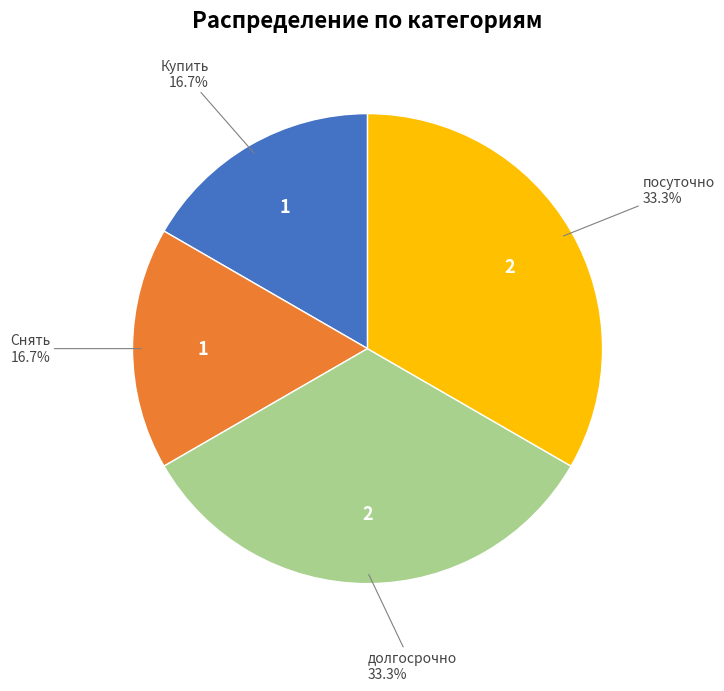

Does any single category account for the majority?

No